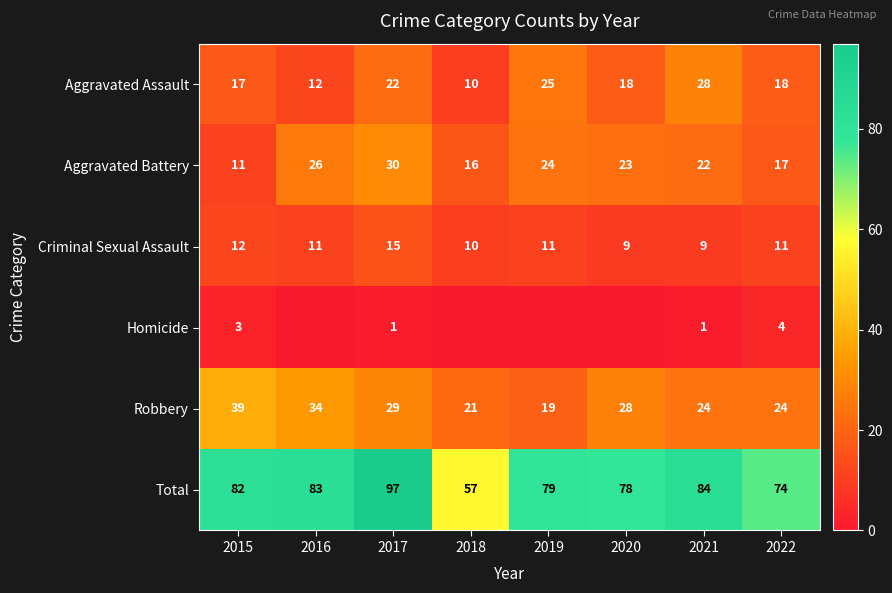

At which label is Aggravated Battery closest to 20?

2021